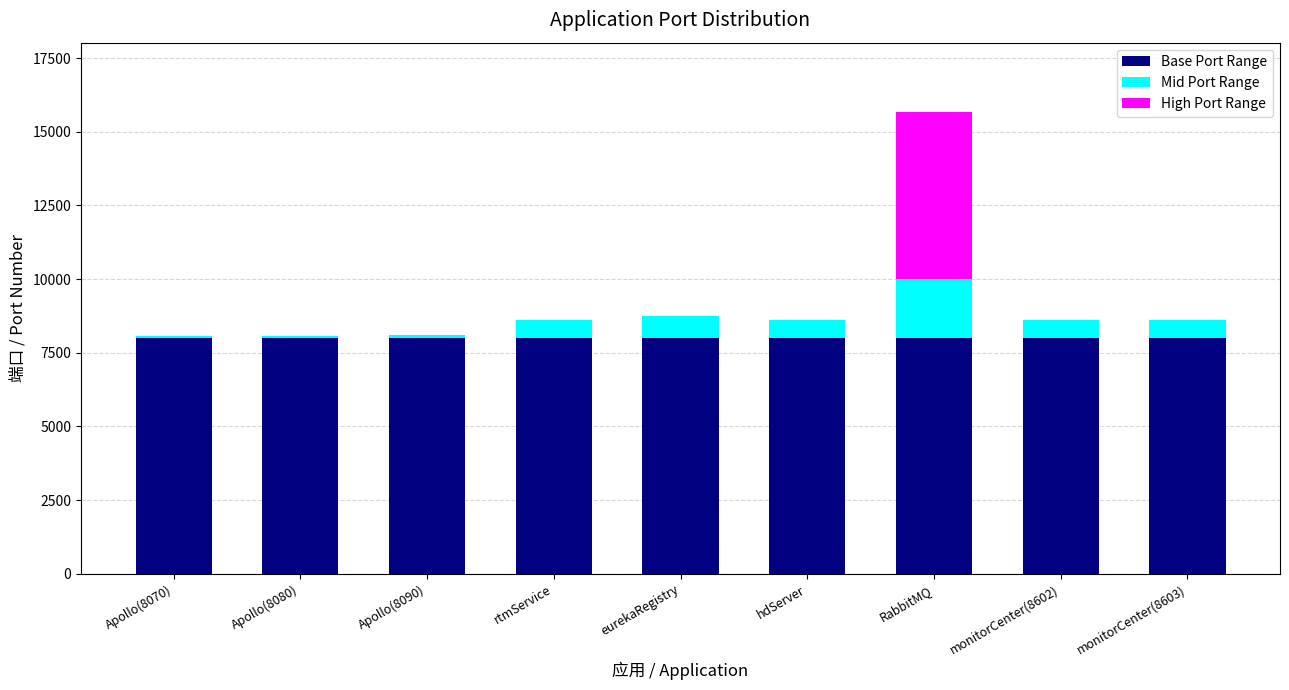

What is the total value across all series at monitorCenter(8603)?

8603